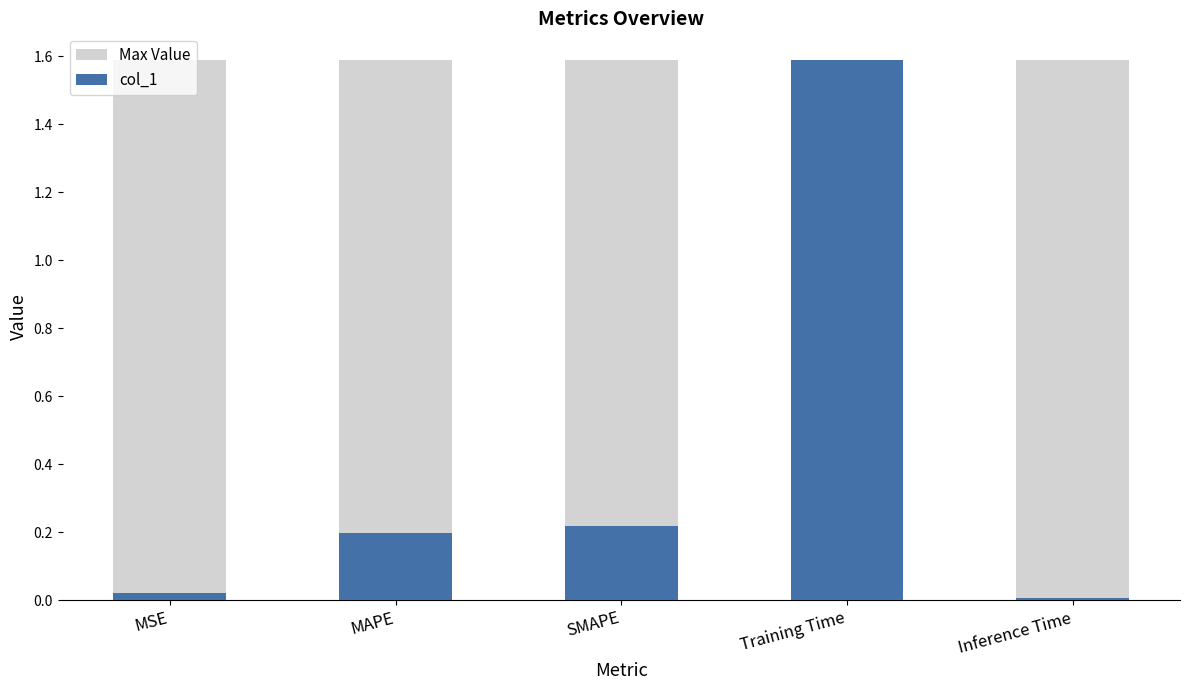

The value of Max Value at MAPE is 1.6. True or false?

True